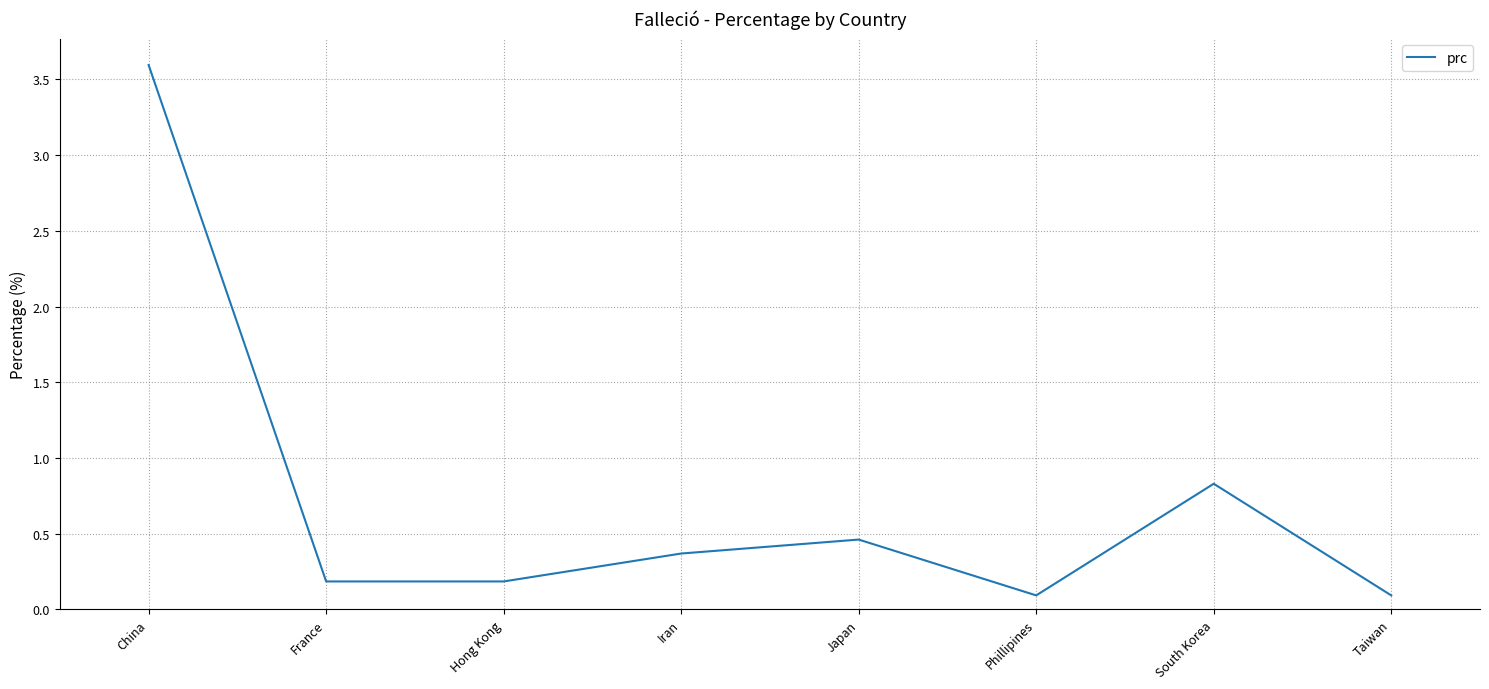

What is the difference between the values at France and Iran?

0.2